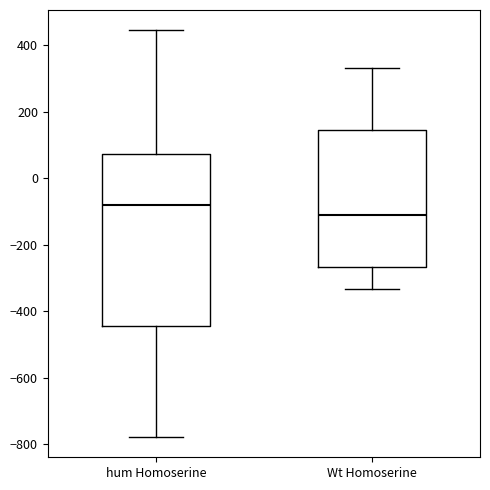

Which box is the tallest, from its lower edge to its upper edge?

hum Homoserine